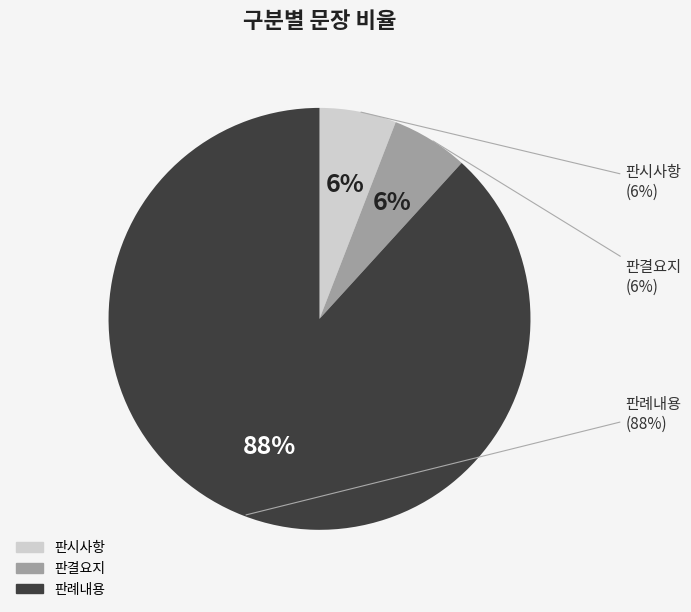

Is there a majority slice in this chart?

Yes